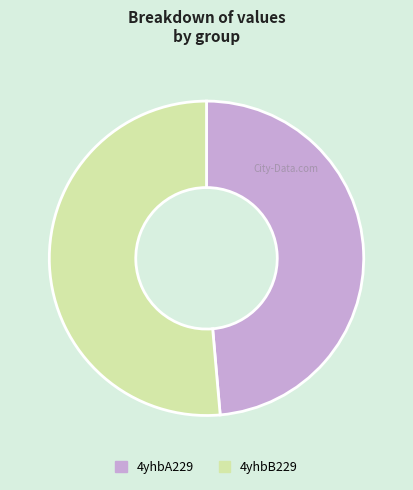

Which category has the biggest portion of the pie?

4yhbB229